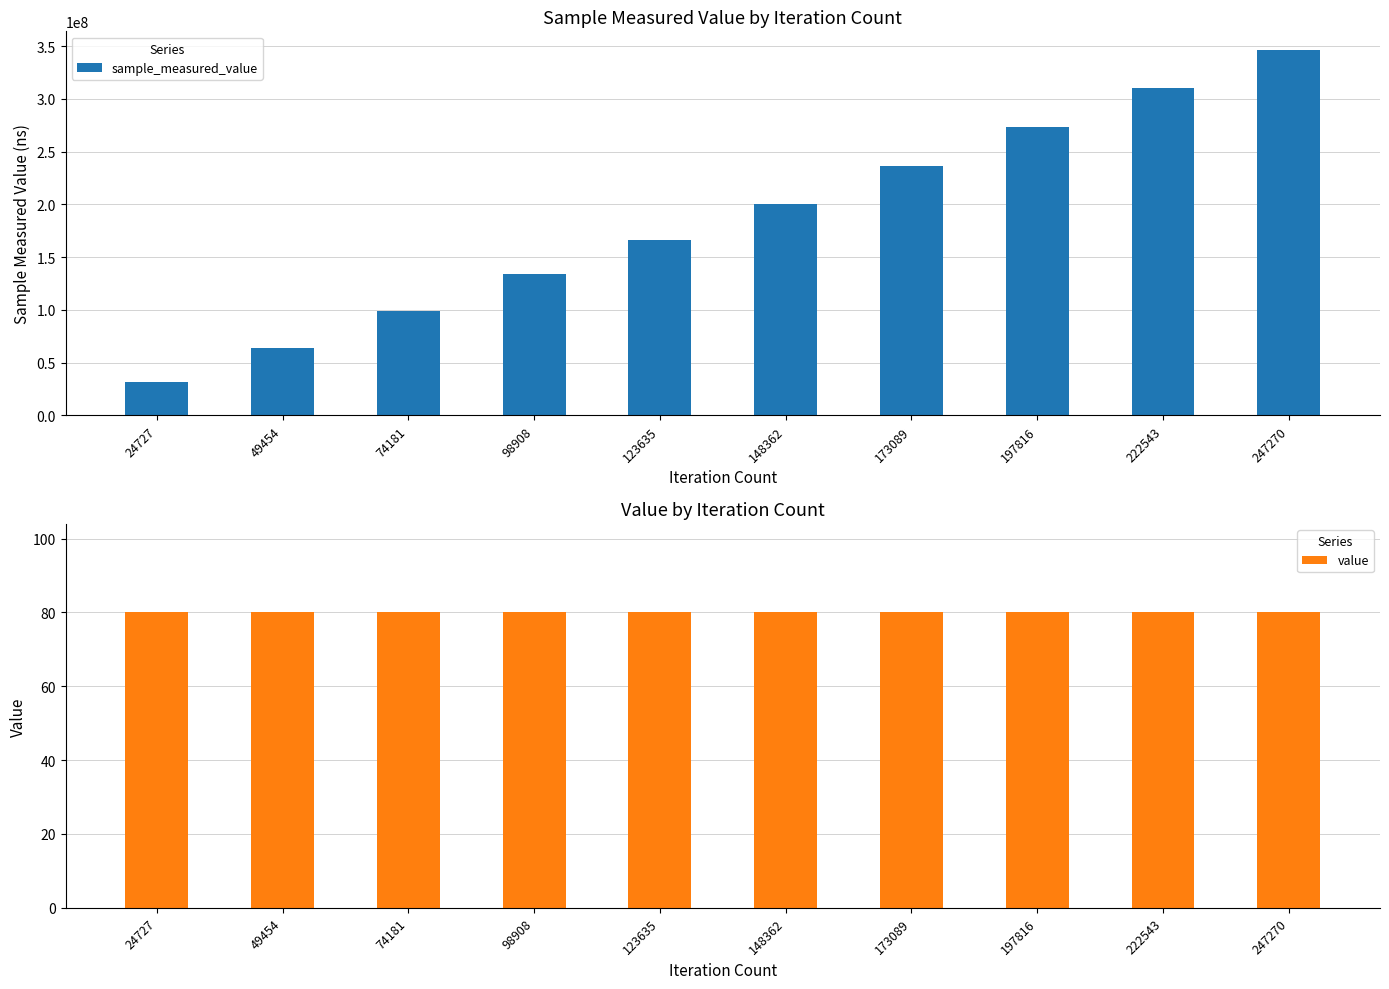

Between 49454 and 222543, which series saw the biggest shift?

sample_measured_value